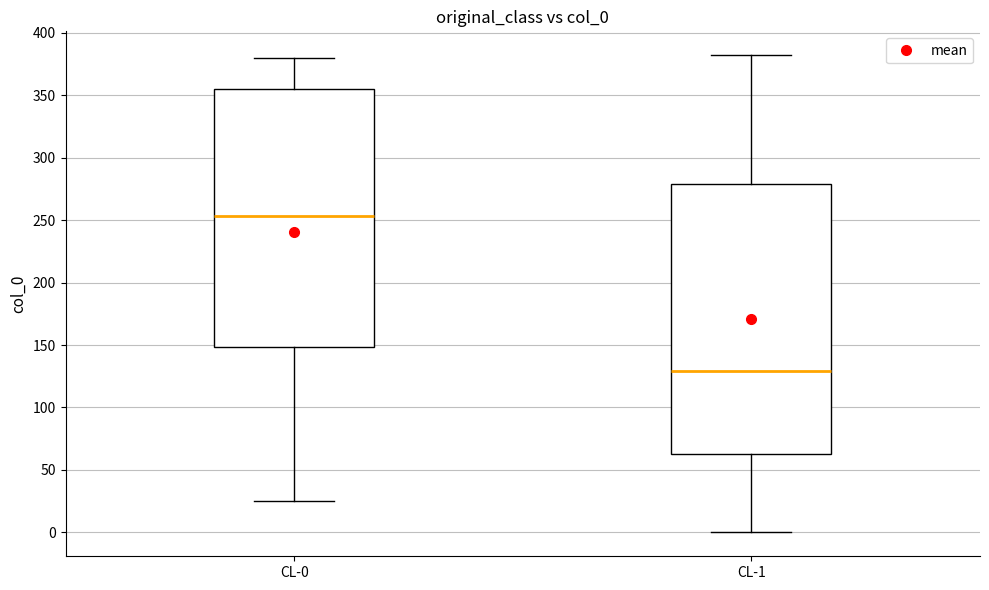

Where does the lower whisker of the box for CL-0 end on the y-axis? The values are not printed on the chart, so give them approximately, as read against the axis.

25